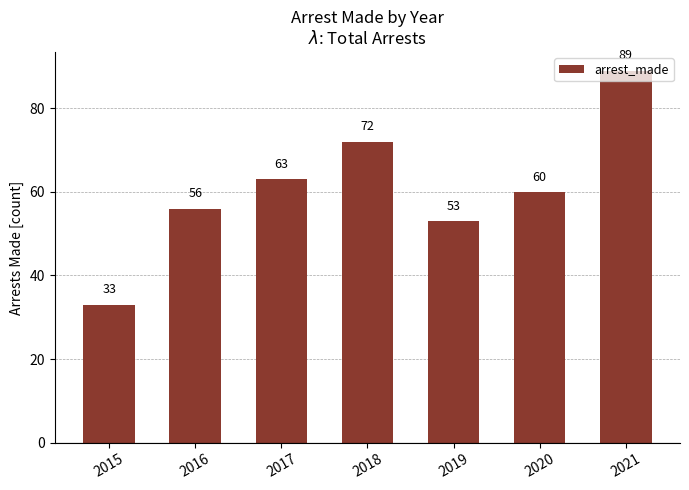

Reading left to right, list all the values displayed in this chart.

33	56	63	72	53	60	89